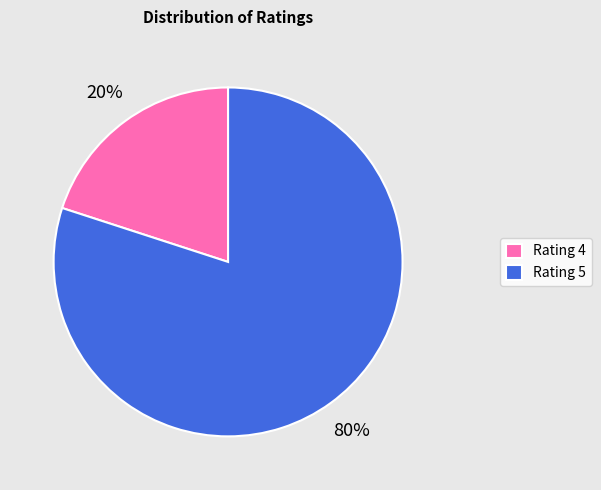

How many slices are in this pie chart?

2